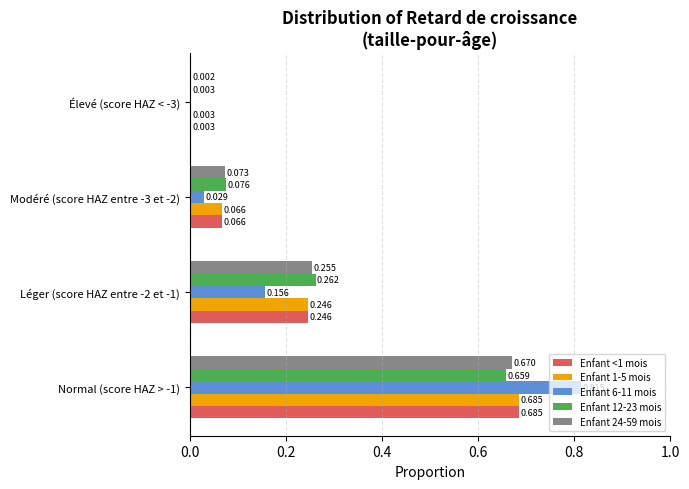

At which label is Enfant 6-11 mois closest to 0?

Élevé (score HAZ < -3)